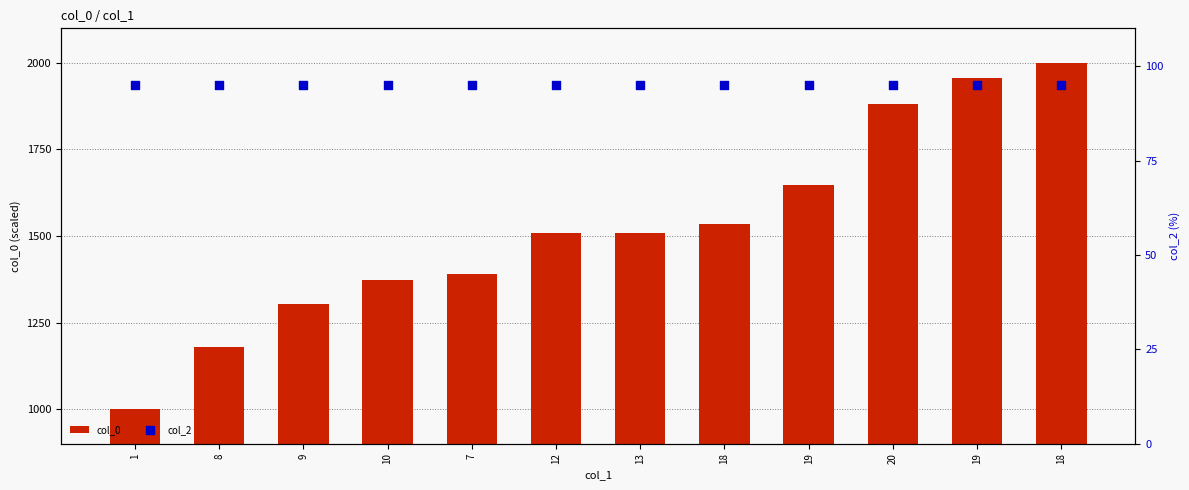

At which category is the sum across all series the highest?

18